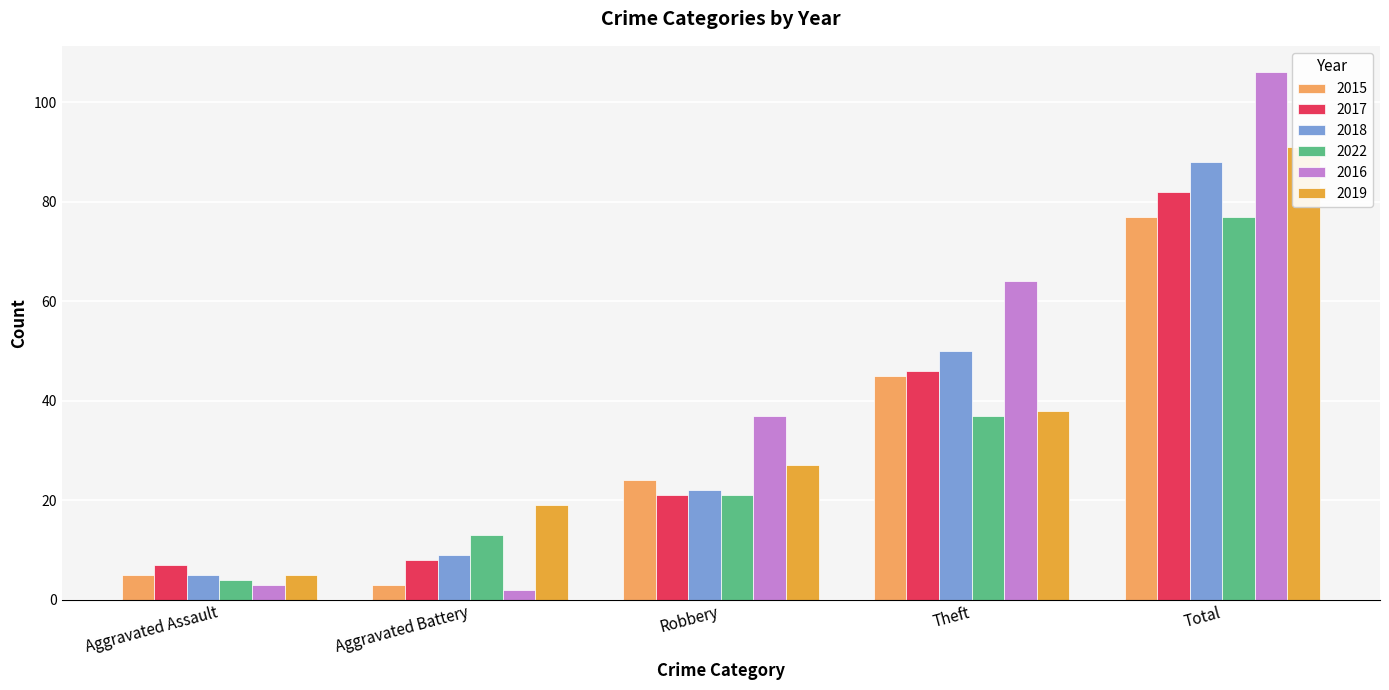

Which category has the lowest value in the 2019 series?

Aggravated Assault